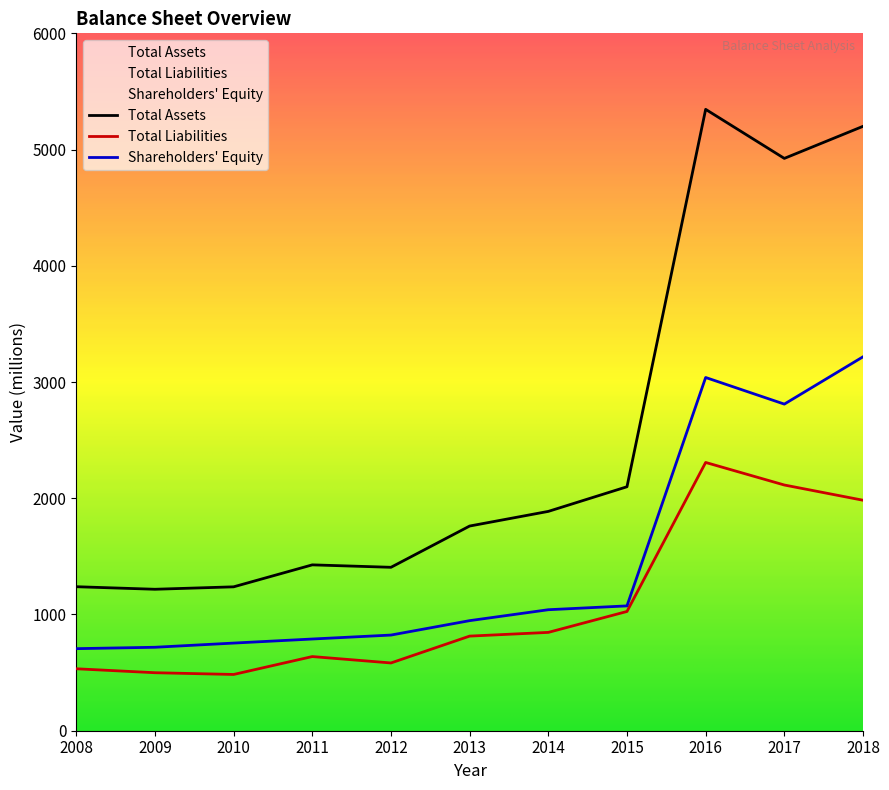

At which category is the sum across all series the highest?

2016